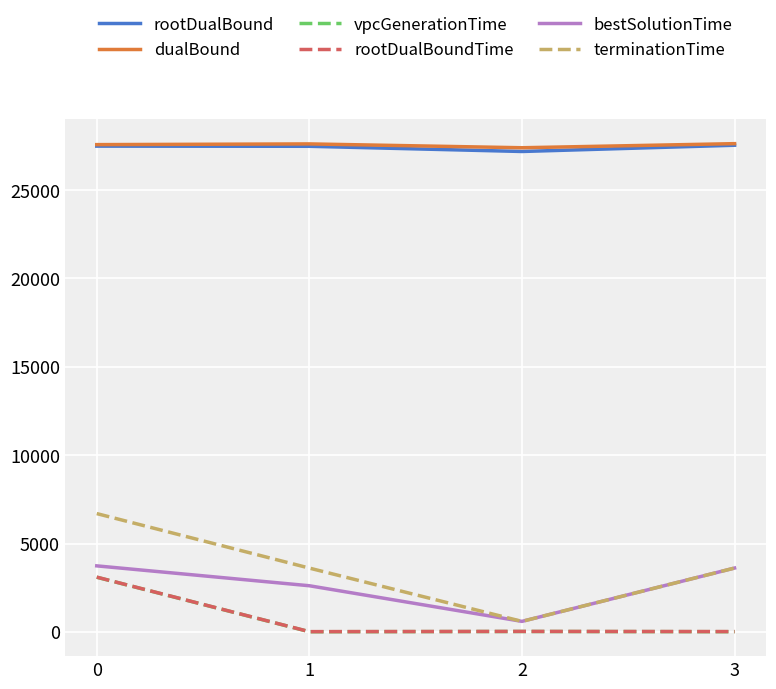

What is the minimum value for bestSolutionTime?

597.5